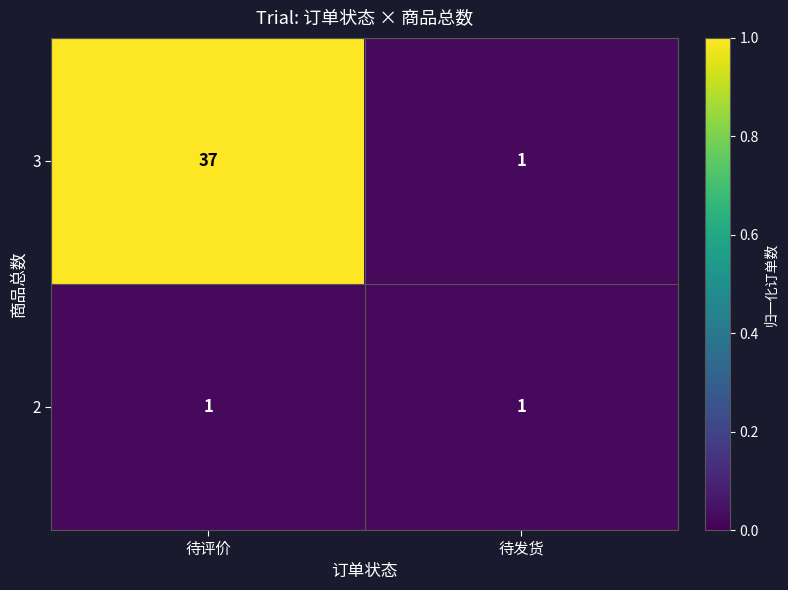

What is the average value of the 3 series?

19